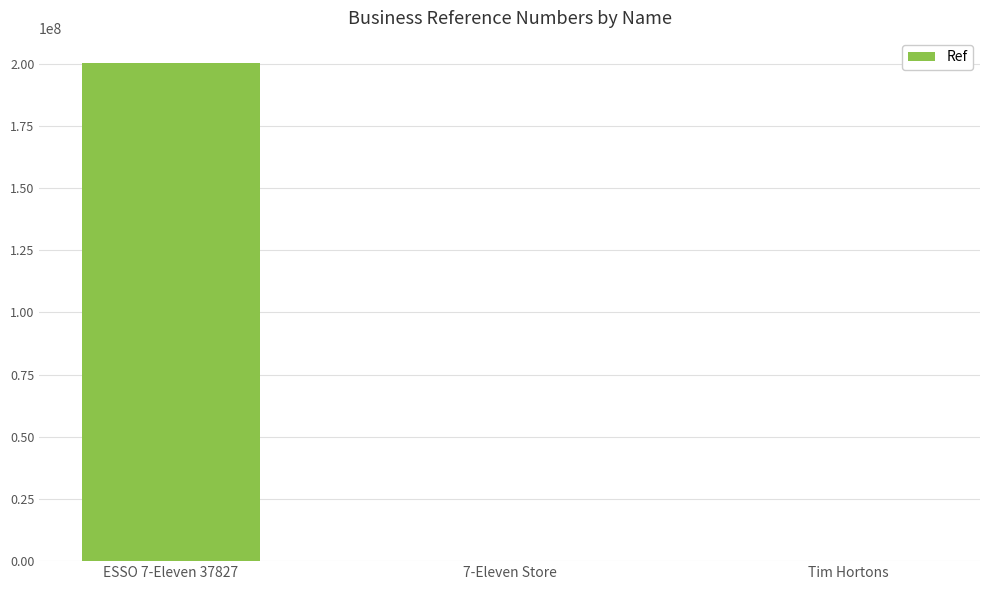

What is the change in value from ESSO 7-Eleven 37827 to 7-Eleven Store?

-200264519